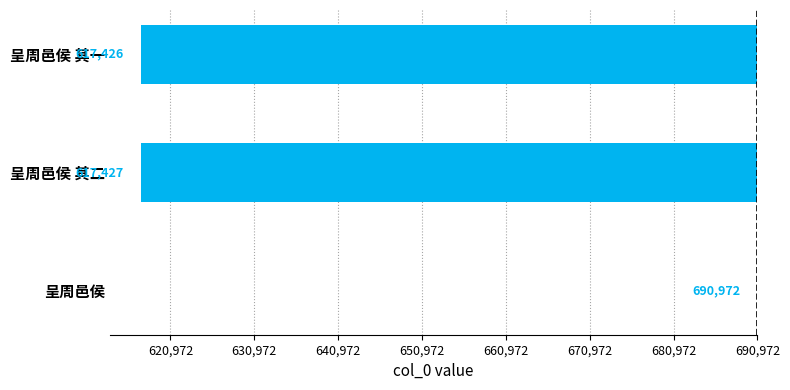

Are the bars horizontal?

Yes